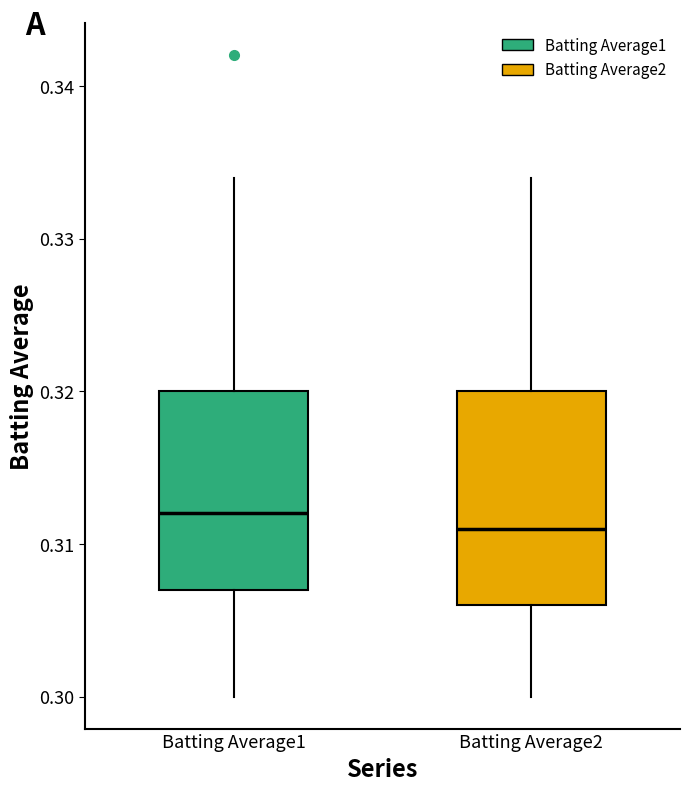

Reading left to right, transcribe this box plot: for each box, give where its median line is, the range the box spans, and where its two whiskers end, as read against the y-axis. The values are not printed on the chart, so give them approximately, as read against the axis.

Batting Average1: median 0.312, box 0.307 to 0.320, whiskers 0.300 to 0.334
Batting Average2: median 0.311, box 0.306 to 0.320, whiskers 0.300 to 0.334